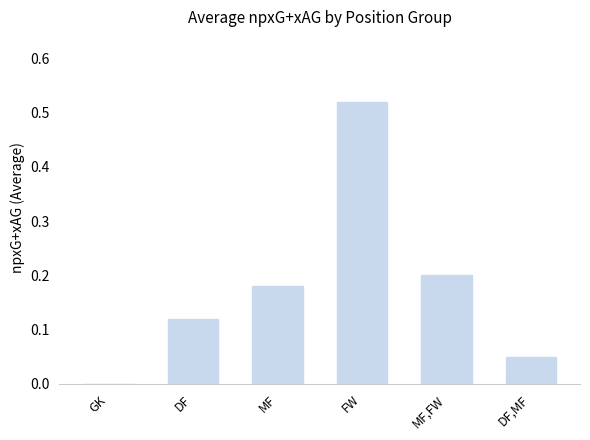

The value at MF,FW is 0.2. True or false?

True